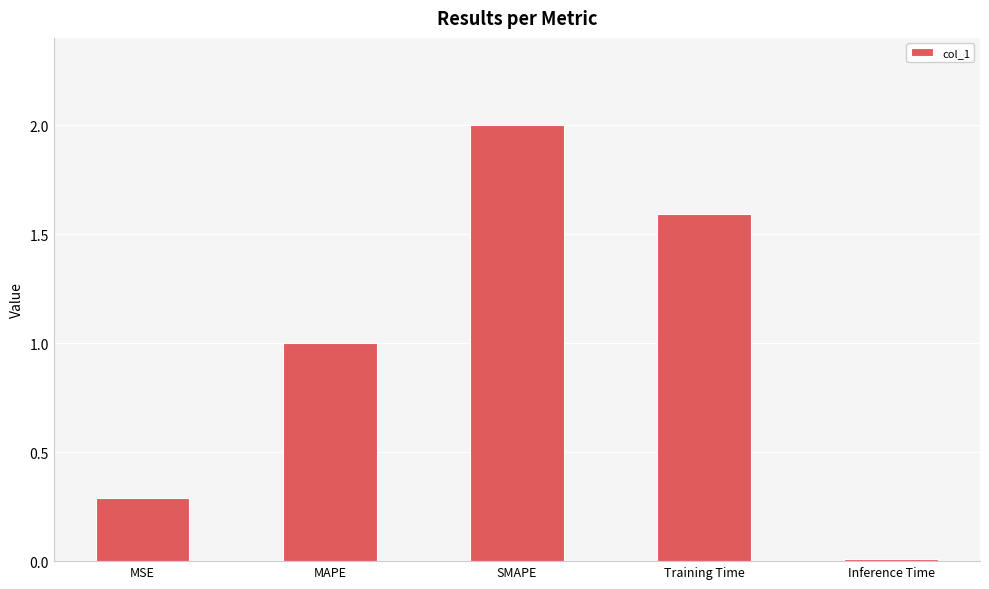

Rank the categories by value from lowest to highest.

Inference Time, MSE, MAPE, Training Time, SMAPE